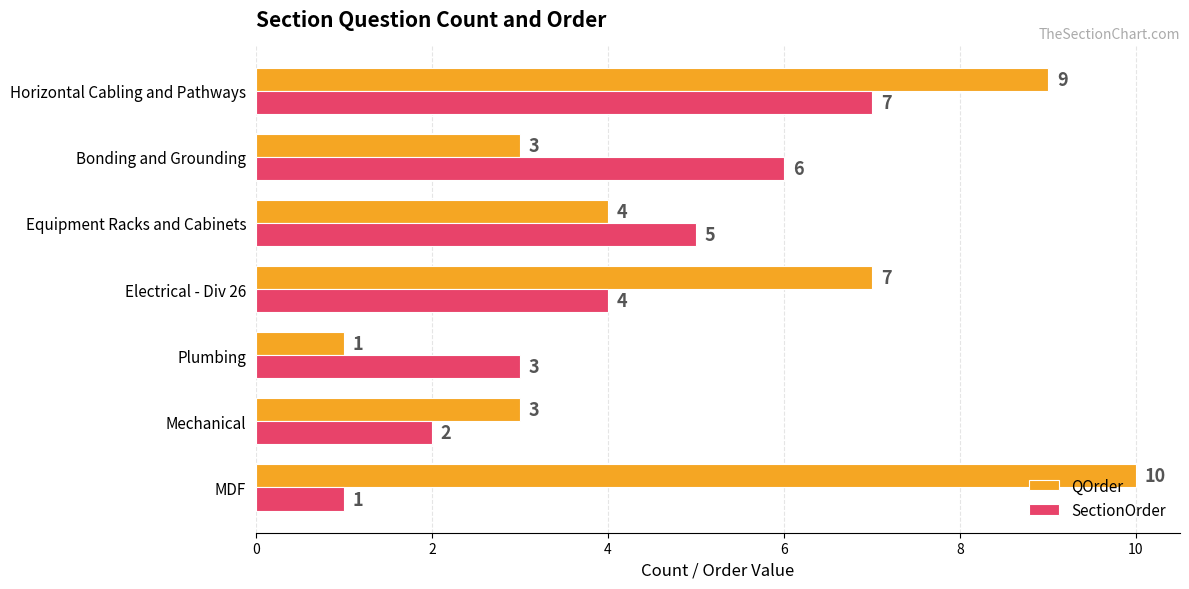

What is the minimum value shown in the chart?

1